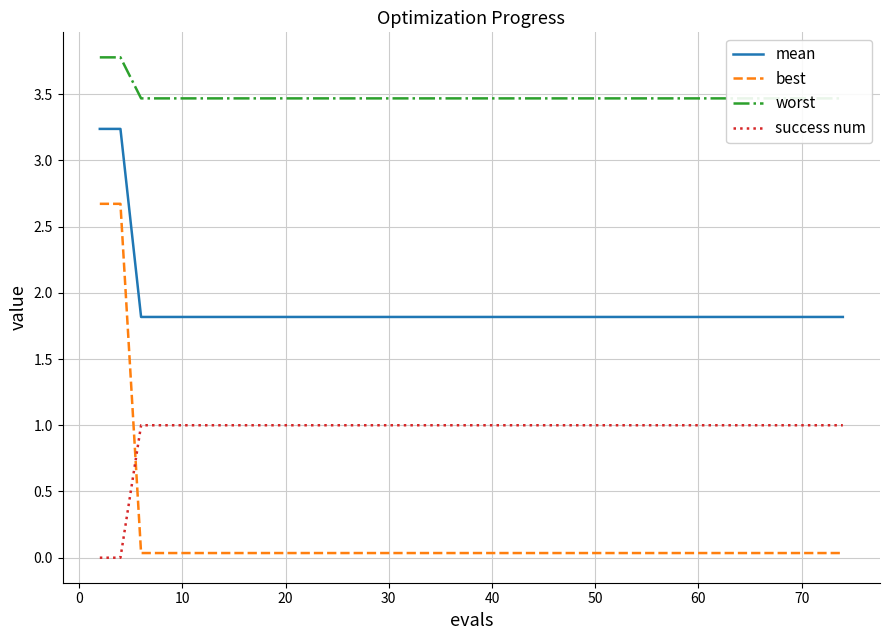

Count the number of categories in the chart.

40